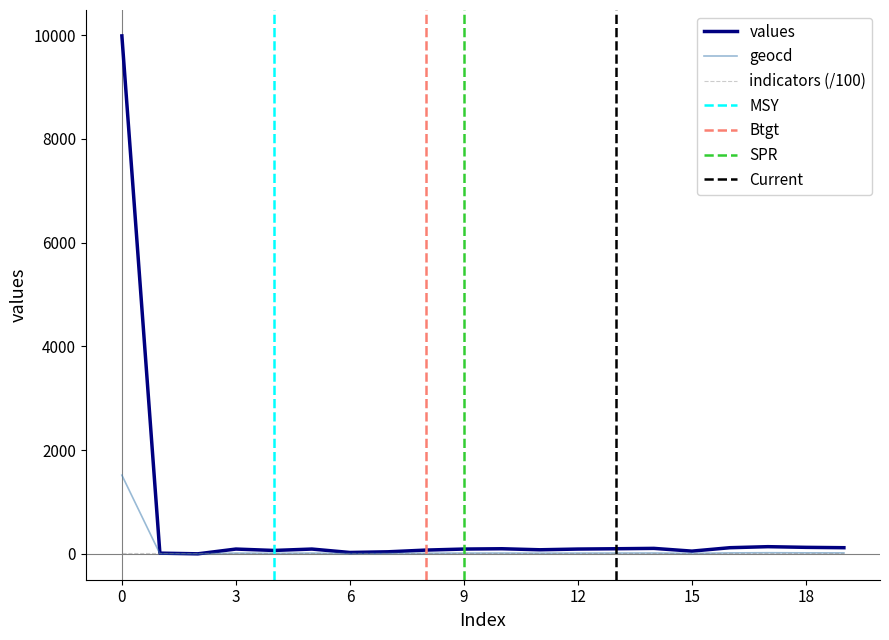

At 16, list the series in order from smallest to largest.

geocd, values